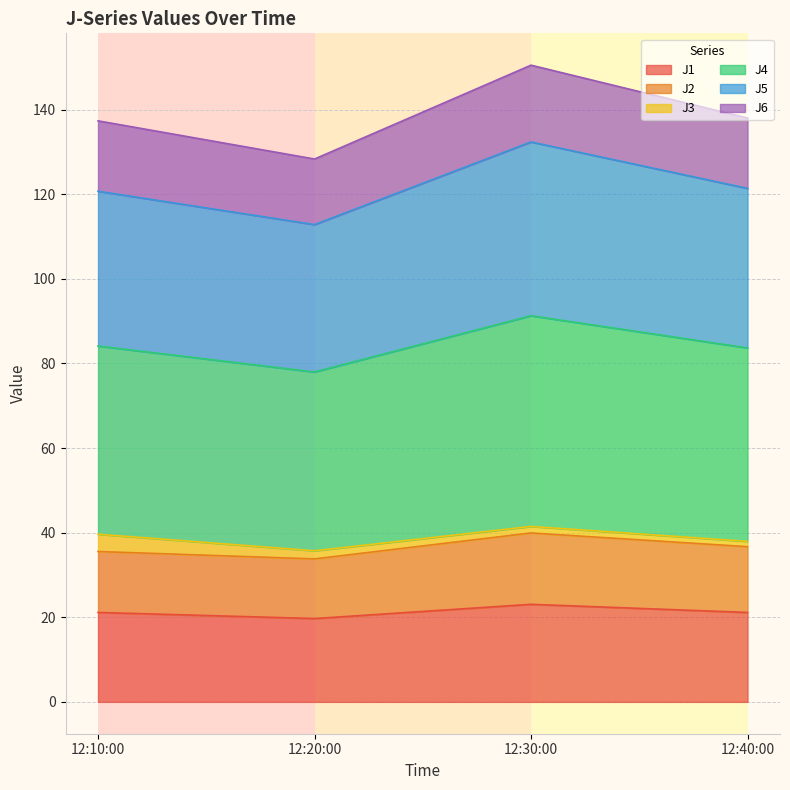

The J1 series shows 21.1 at 12:10:00. True or false?

True